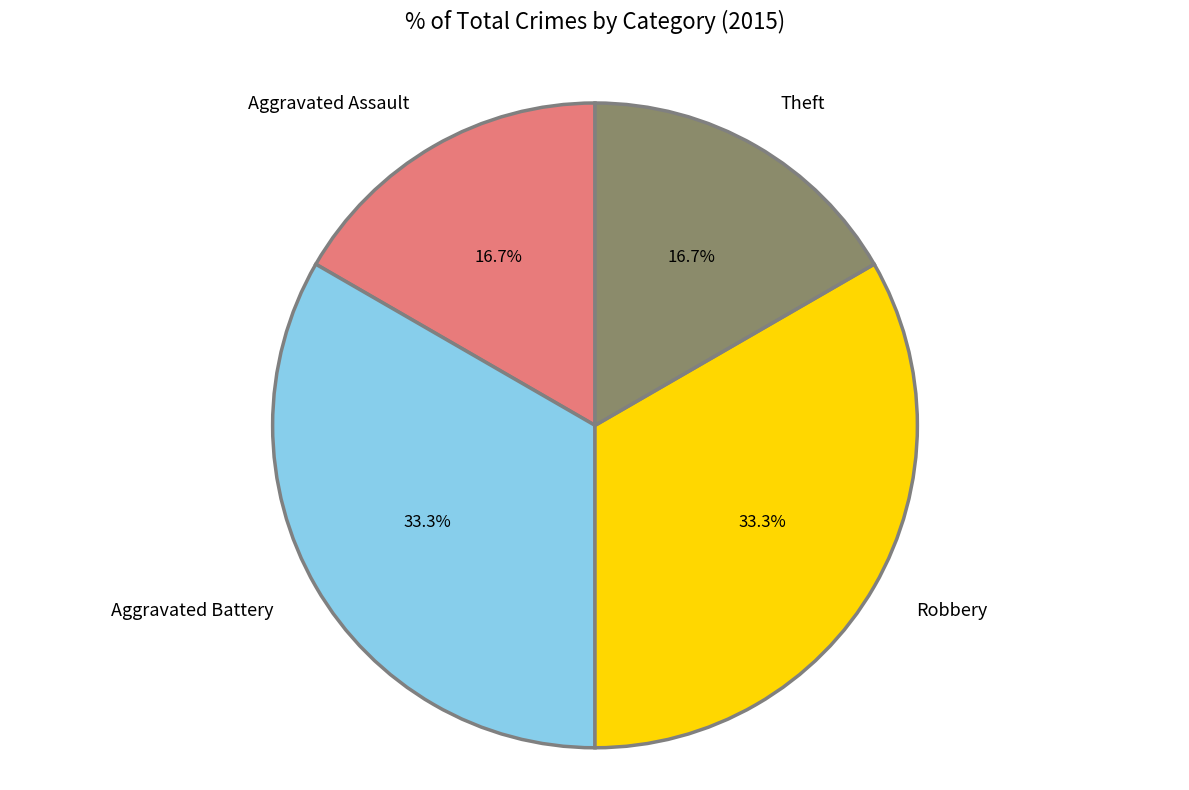

Approximately how many times larger is the value at Theft compared to Aggravated Battery?

0.5